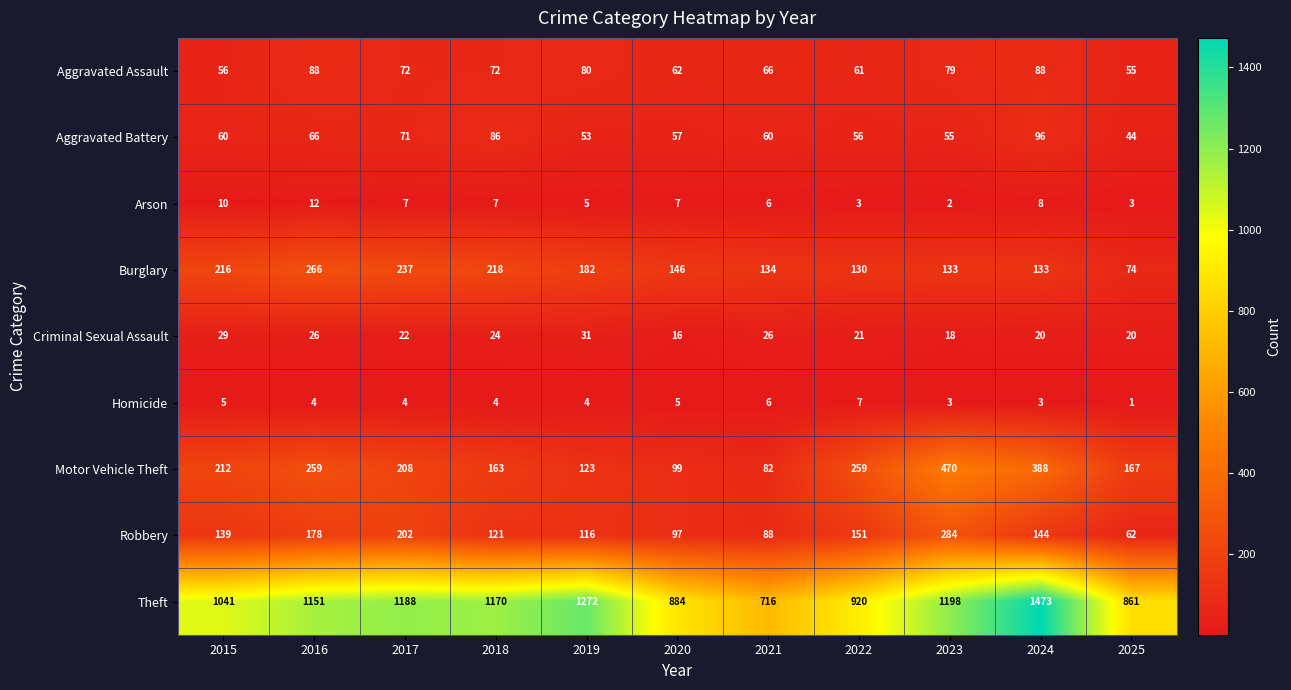

Which series has the largest range (max minus min)?

Theft